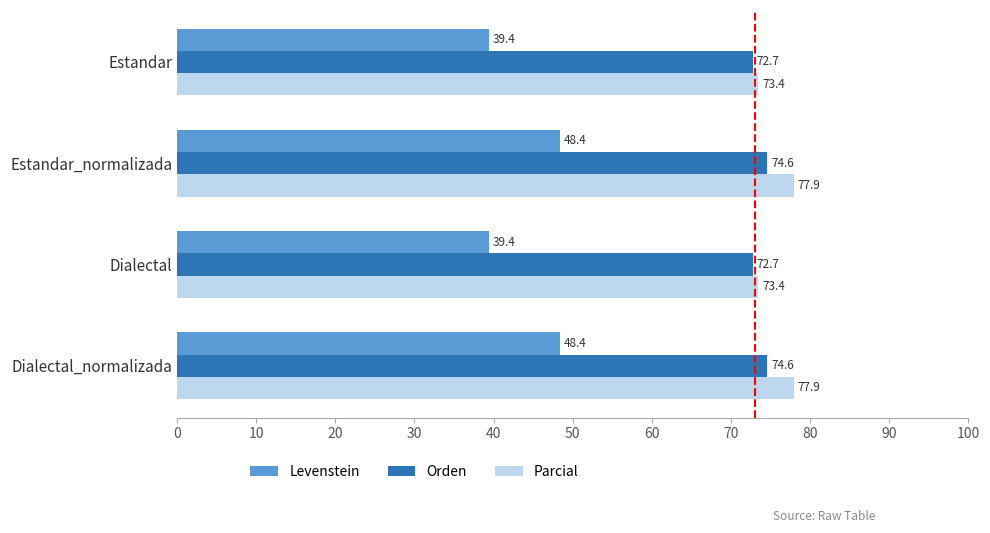

Read the Orden value at Estandar.

72.7